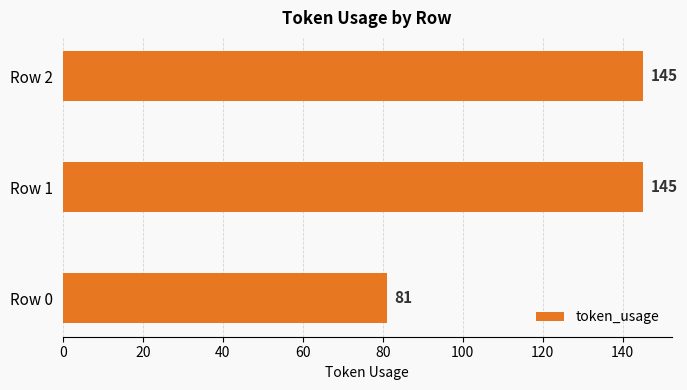

What is the minimum value shown in the chart?

81